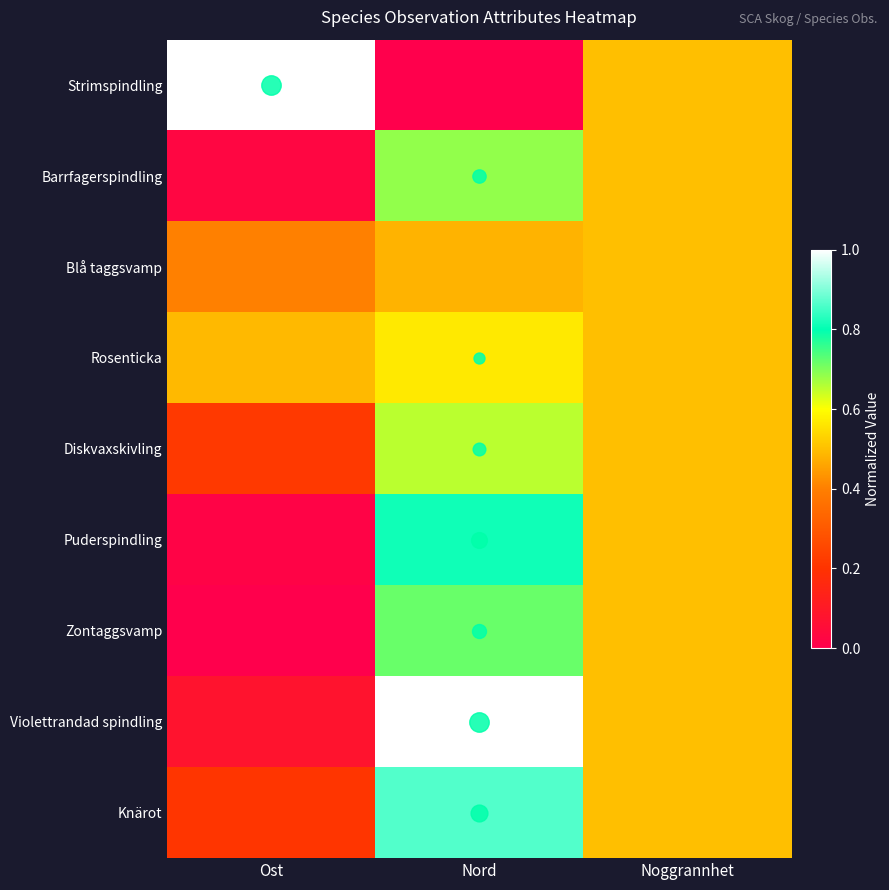

Which series has the largest total across all categories?

Violettrandad spindling